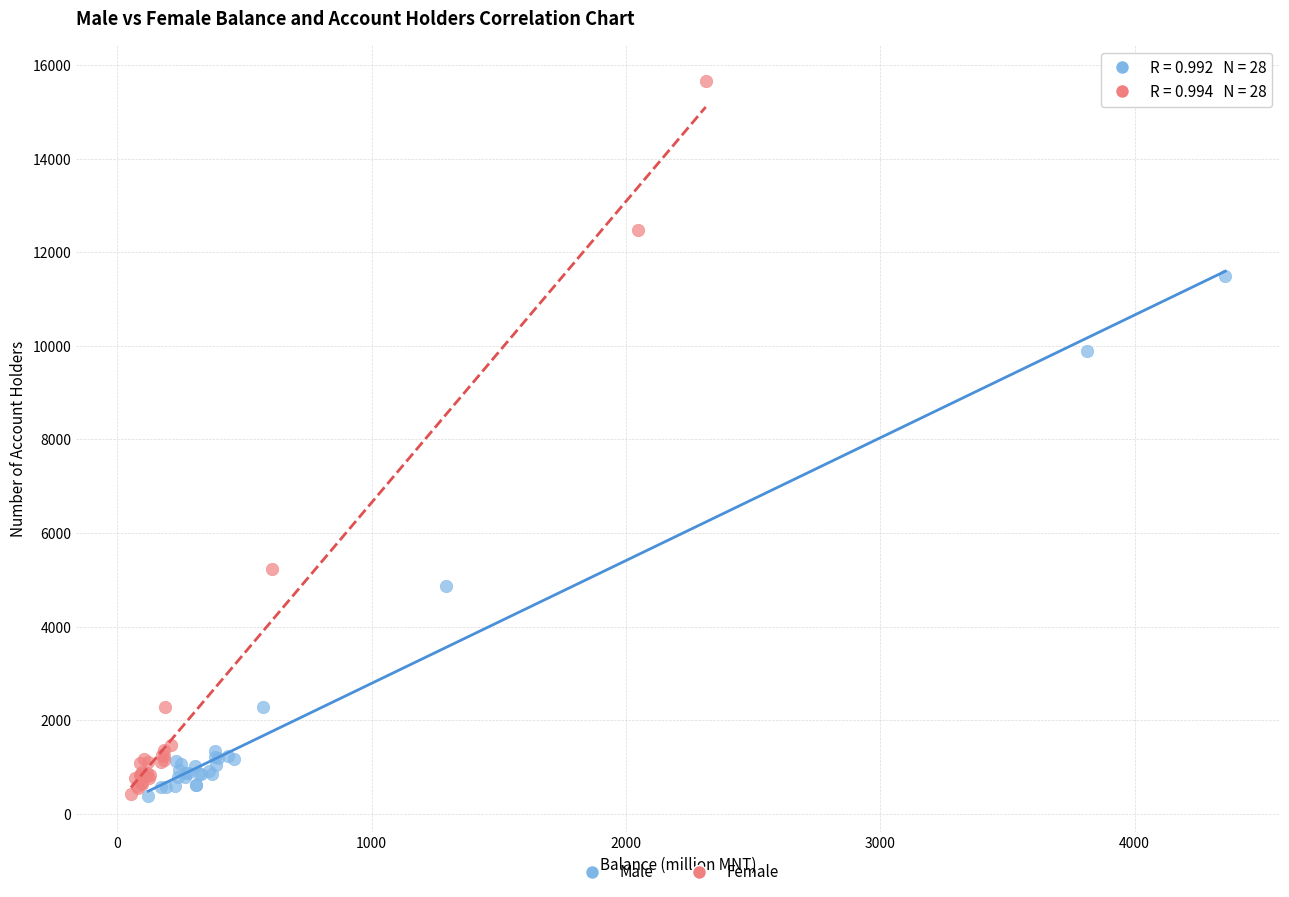

Which series reaches the maximum Y coordinate?

Female